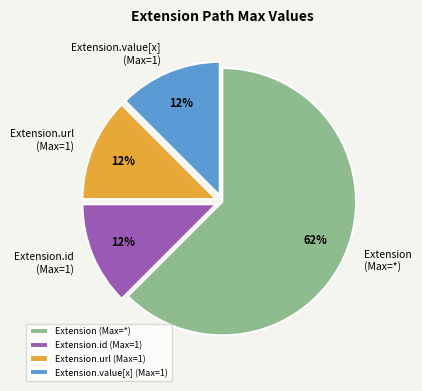

Which slice is the largest?

Extension (Max=*)